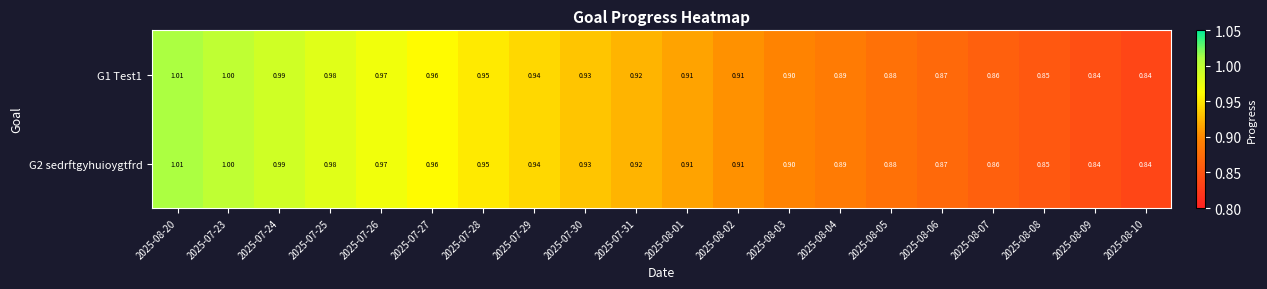

What is the total value across all series at 2025-07-27?

1.9